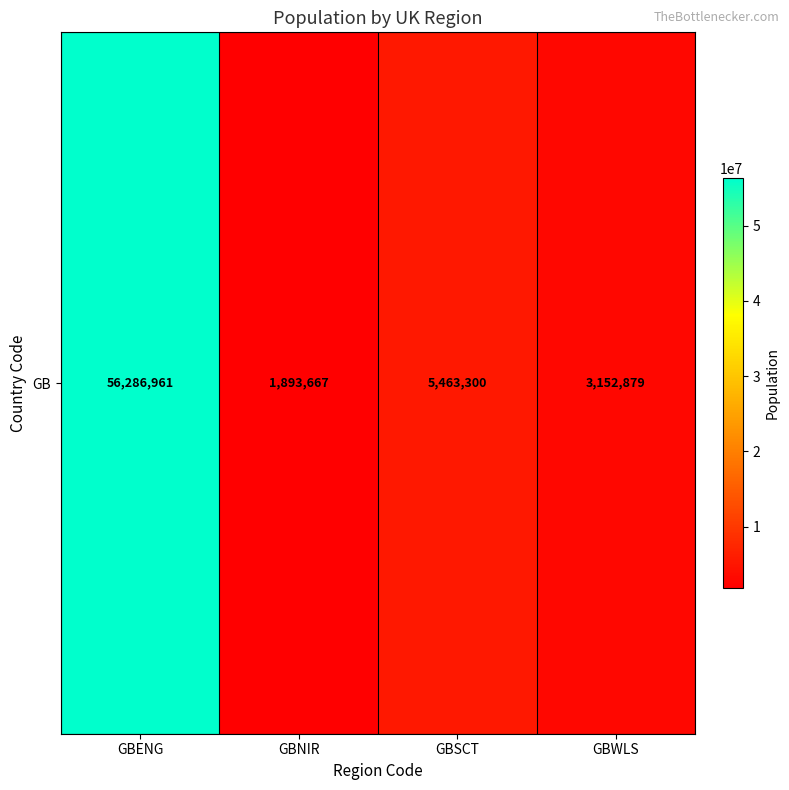

Count the number of data series in this chart.

1